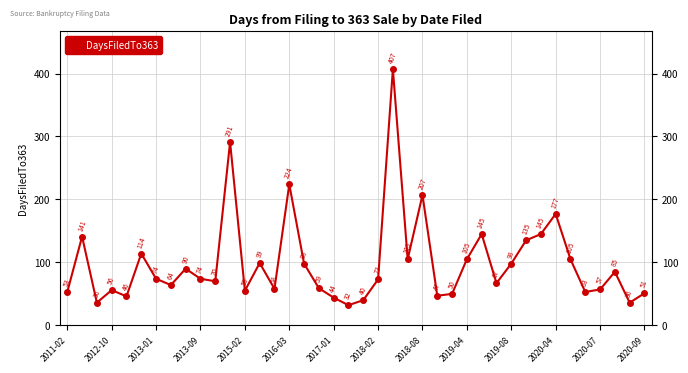

What is the minimum value shown in the chart?

32